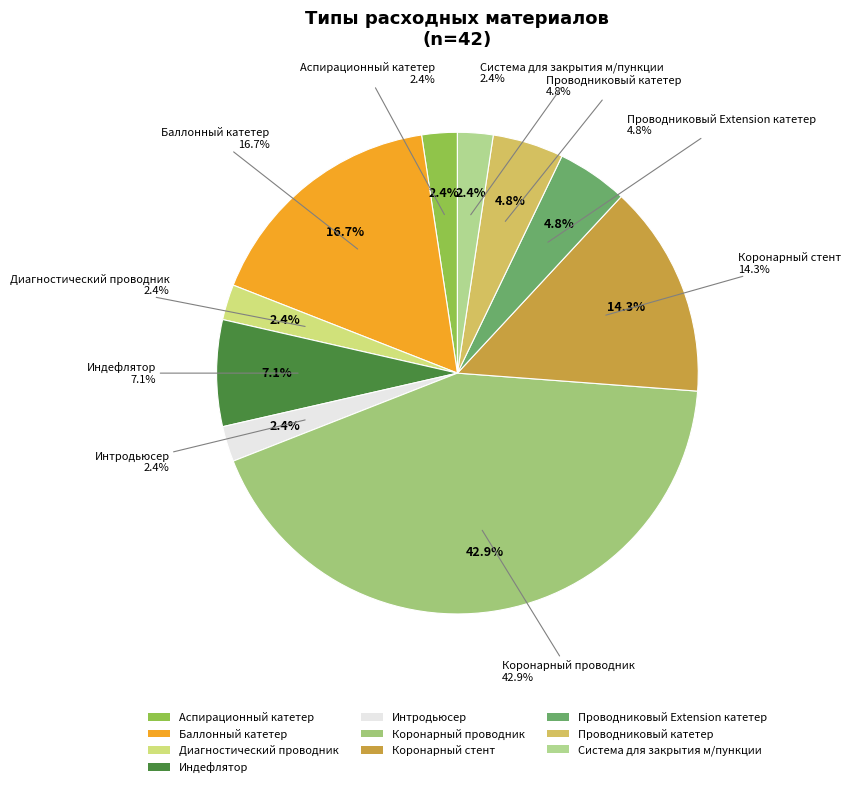

What is the ratio of the value at Система для закрытия м/пункции to the value at Проводниковый Extension катетер?

0.5